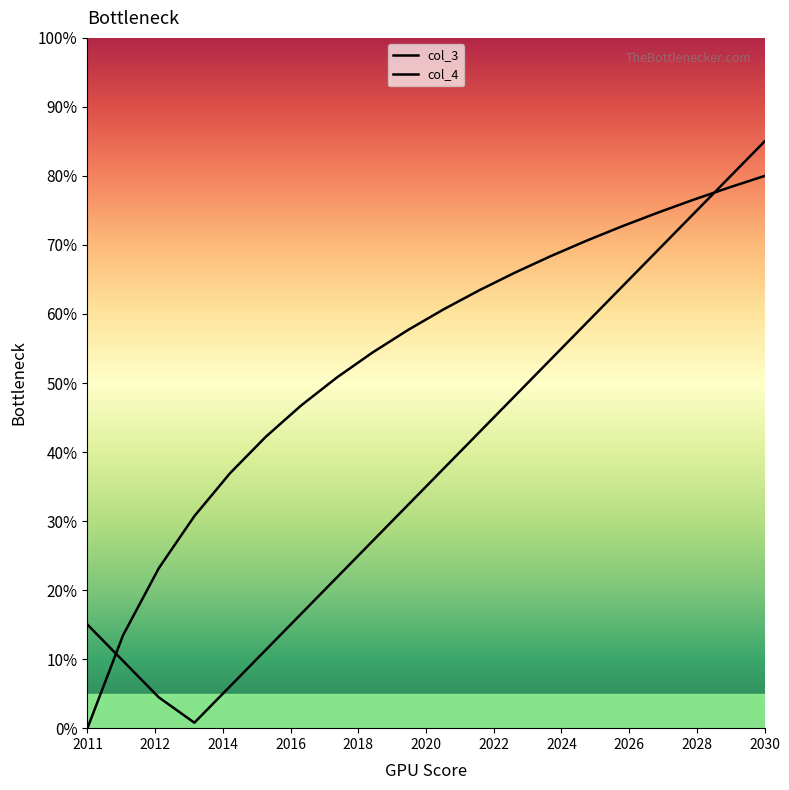

Is this an area chart (filled region under the line)?

No